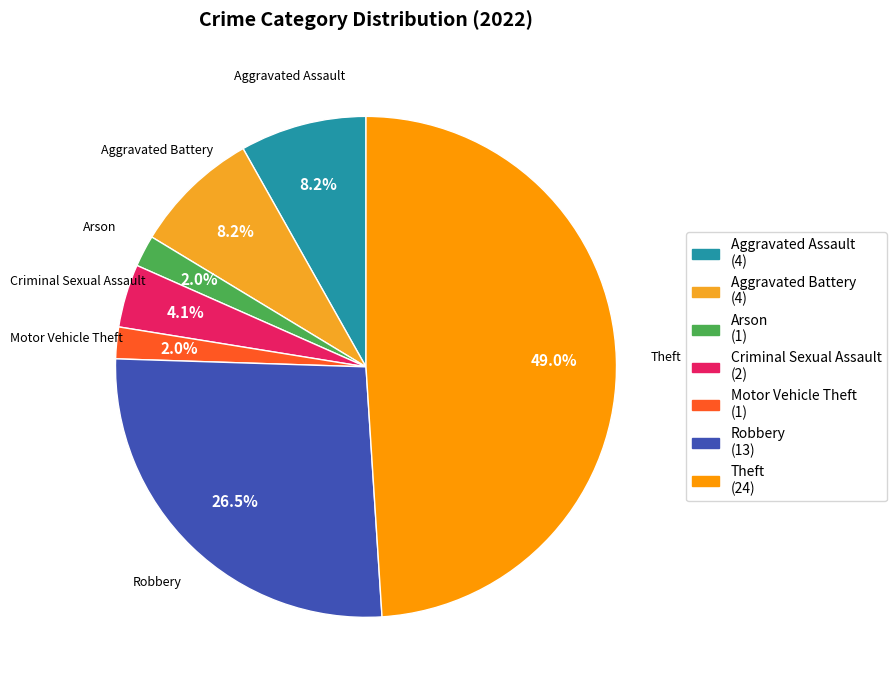

Which slice is the largest?

Theft (24)